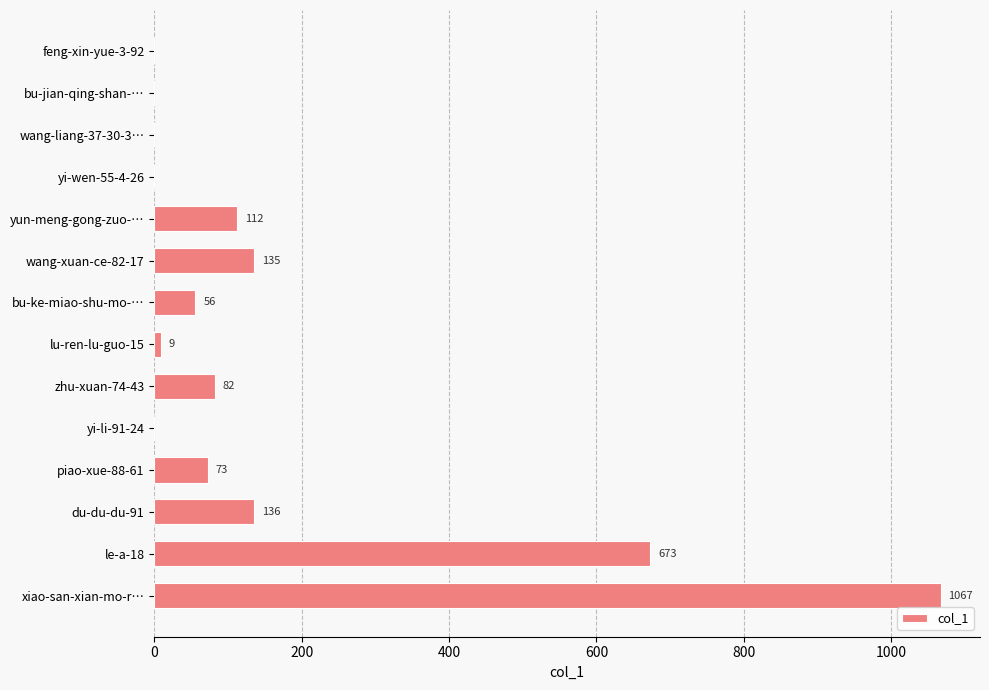

Is it true that the value at wang-liang-37-30-3… is 660?

False